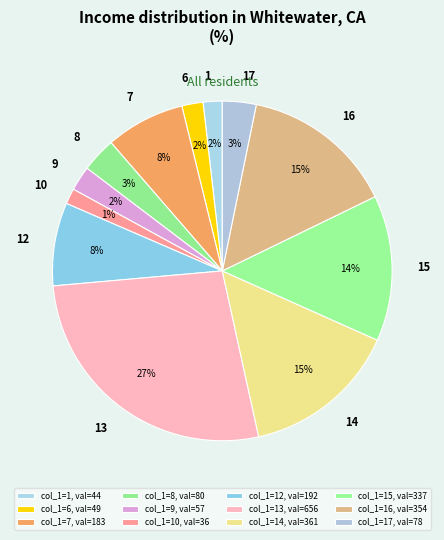

How many segments does this pie chart have?

12